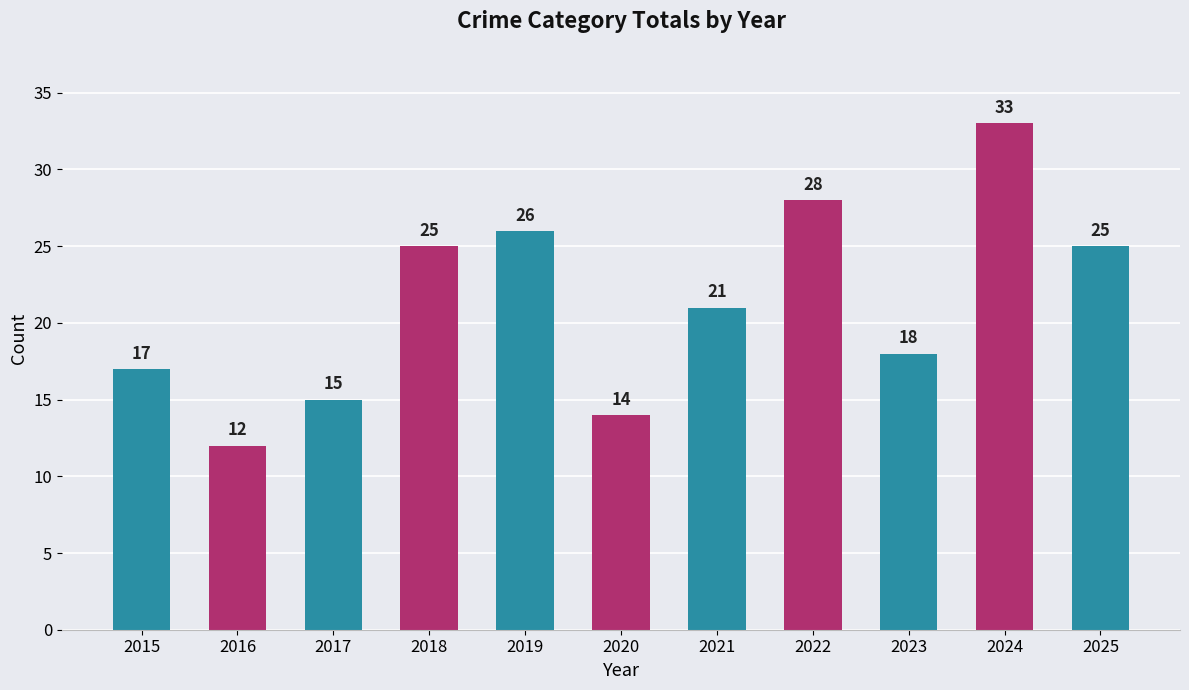

What is the ratio of the value at 2016 to the value at 2019?

0.5